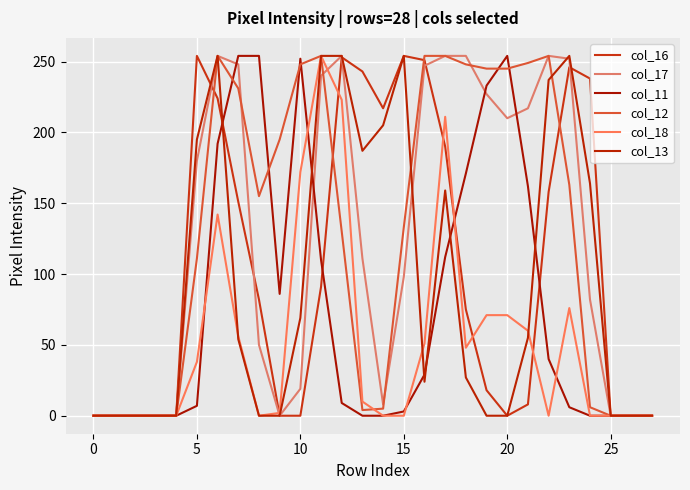

Is this an area chart (filled region under the line)?

No